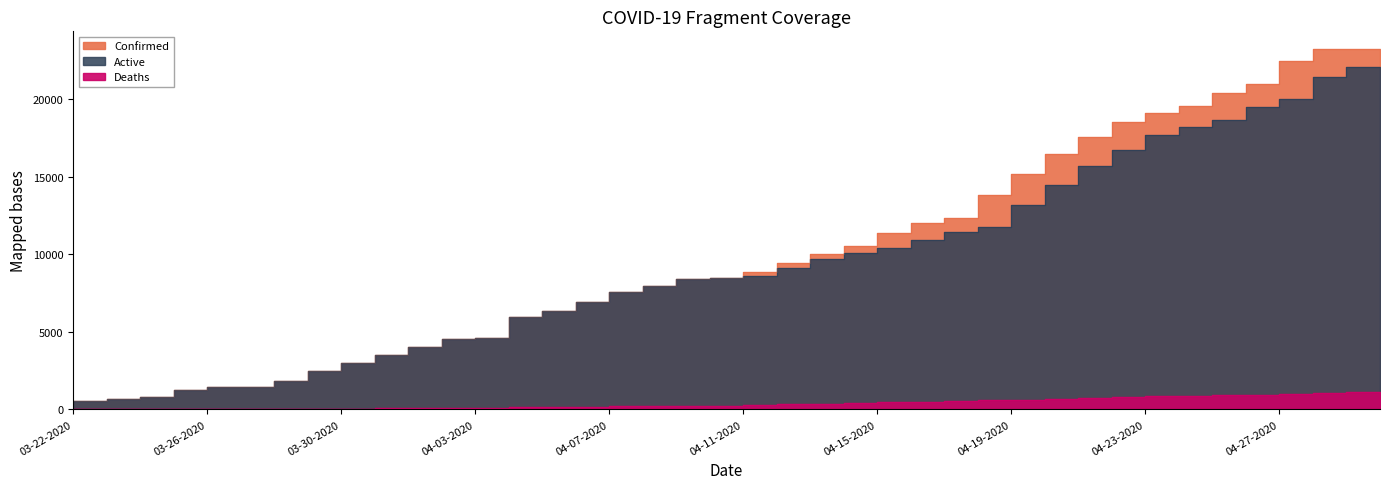

What position from the left is 04-19-2020?

29